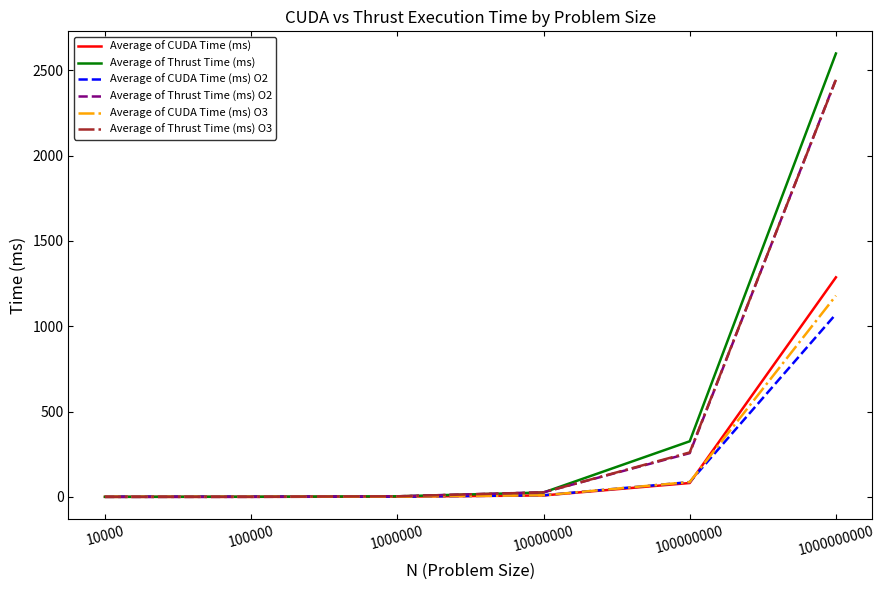

How many lines are shown in the chart?

6